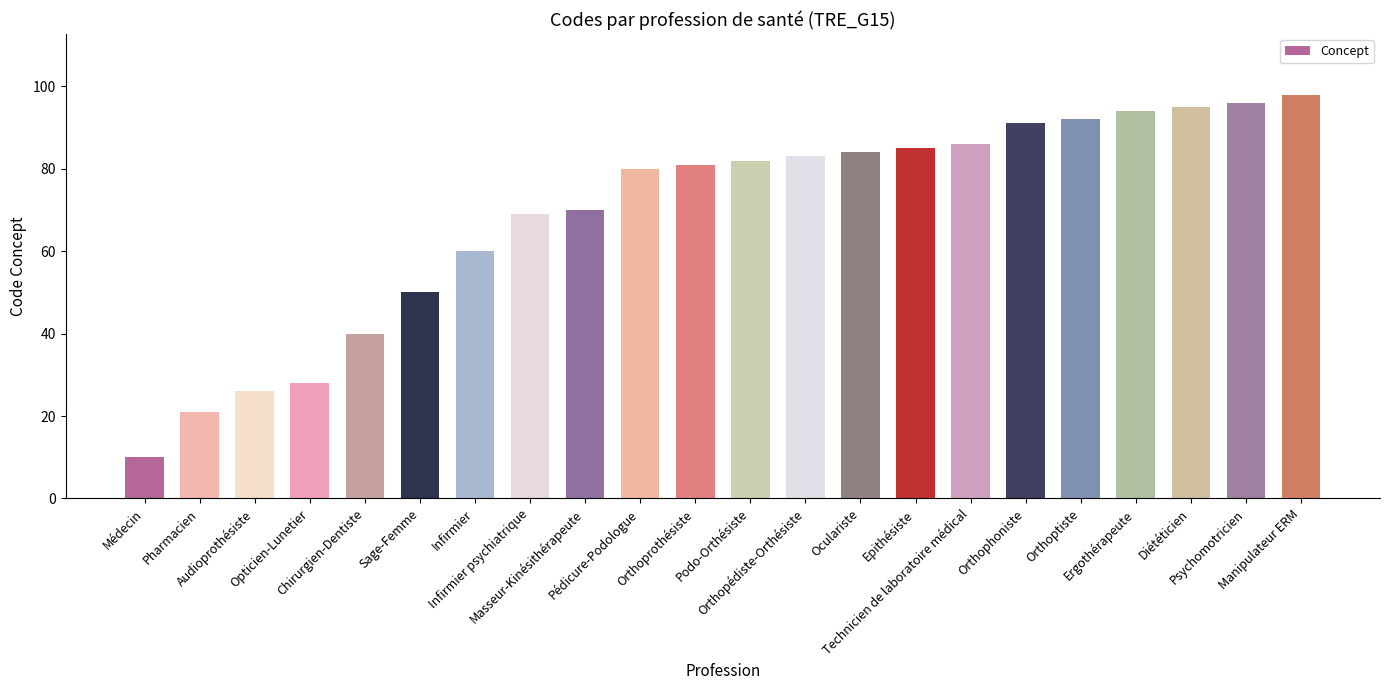

Rank the categories by value from lowest to highest.

Médecin, Pharmacien, Audioprothésiste, Opticien-Lunetier, Chirurgien-Dentiste, Sage-Femme, Infirmier, Infirmier psychiatrique, Masseur-Kinésithérapeute, Pédicure-Podologue, Orthoprothésiste, Podo-Orthésiste, Orthopédiste-Orthésiste, Oculariste, Epithésiste, Technicien de laboratoire médical, Orthophoniste, Orthoptiste, Ergothérapeute, Diététicien, Psychomotricien, Manipulateur ERM